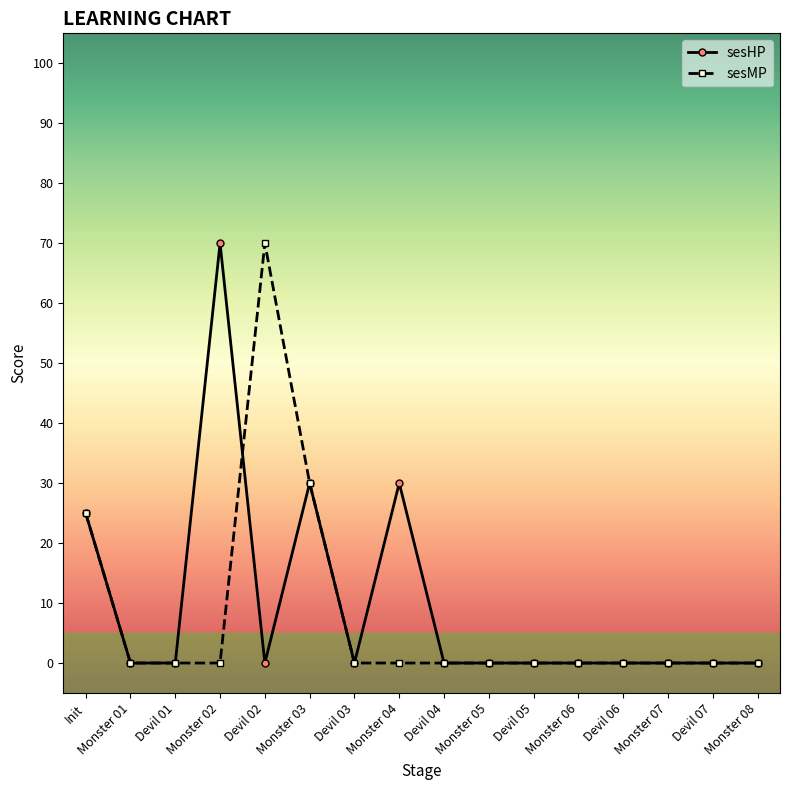

What is the sum of all sesHP values?

155